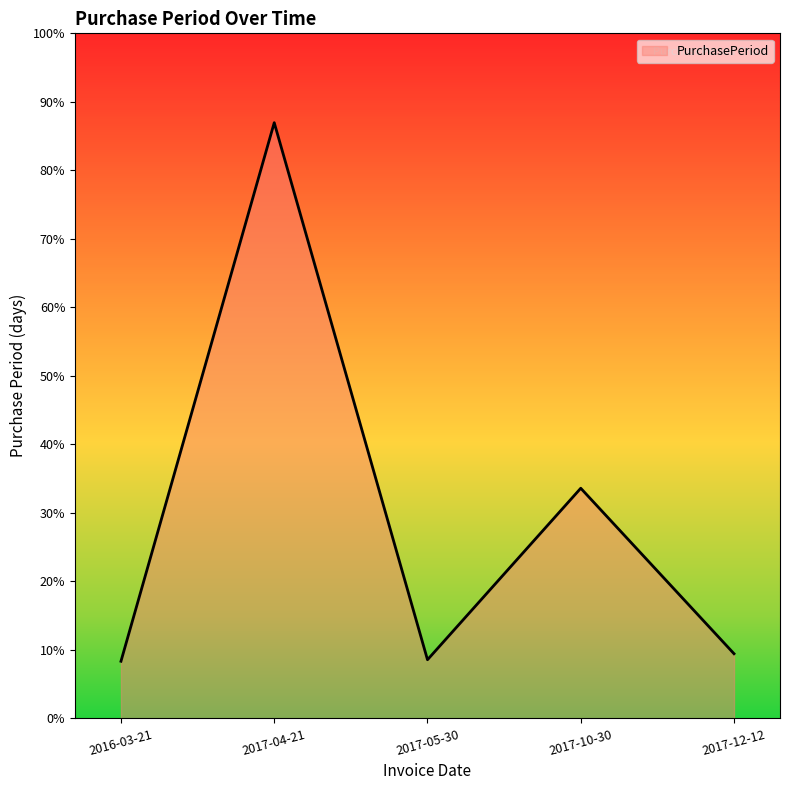

What is the label of the 5th point from the left?

2017-12-12